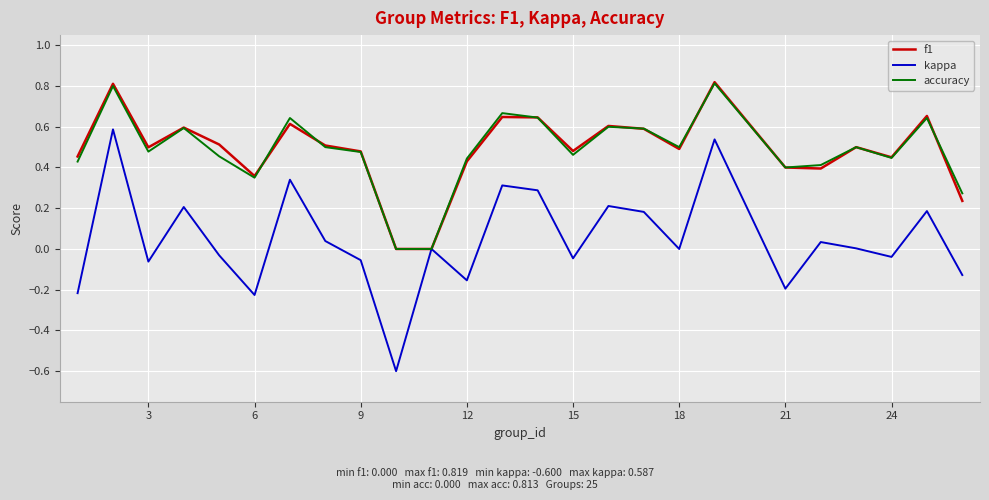

Which series has the widest spread of values?

kappa